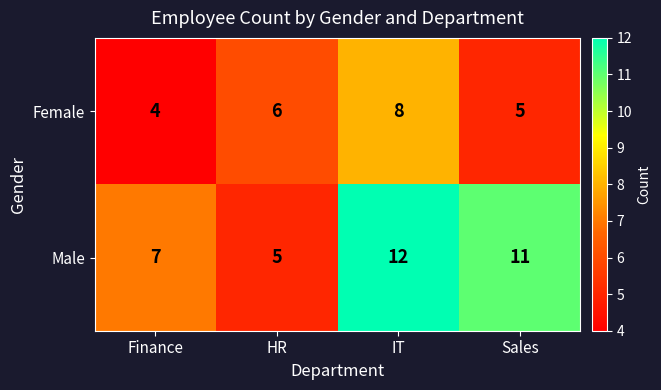

What is the sum of all Male values?

35